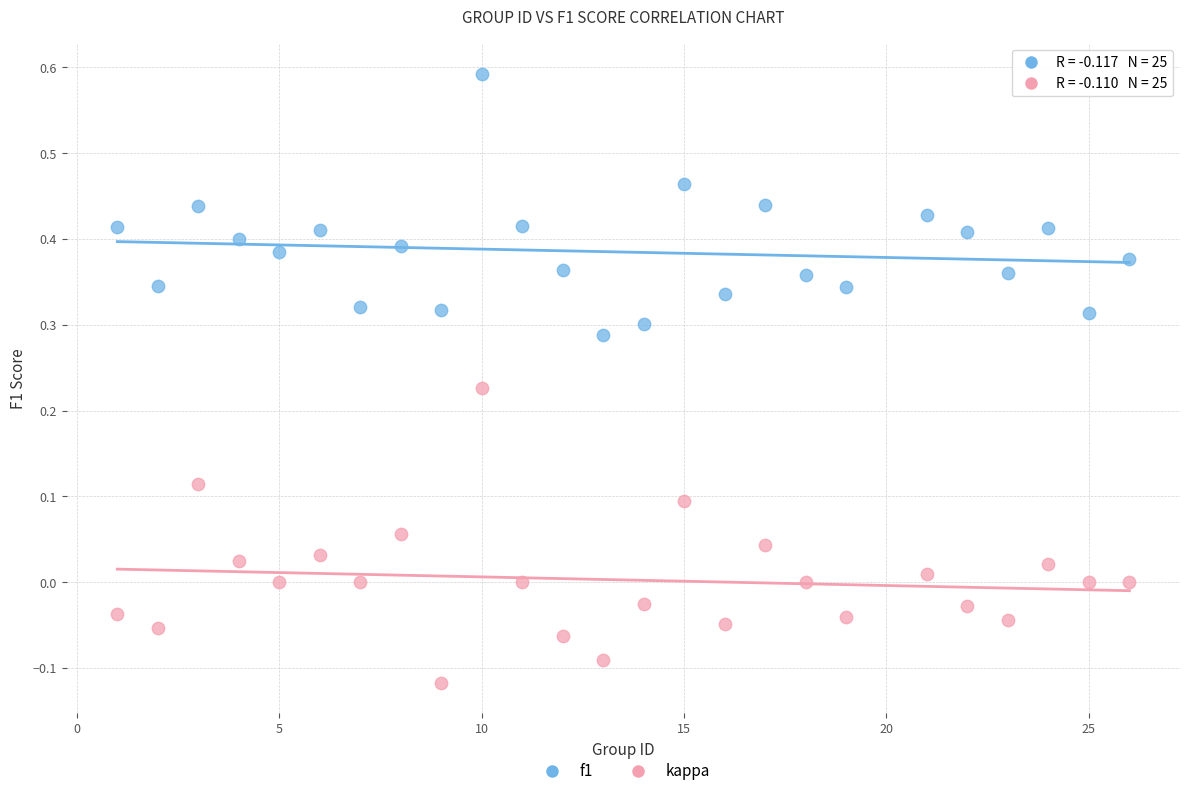

What are all the series names shown in the legend?

f1, kappa